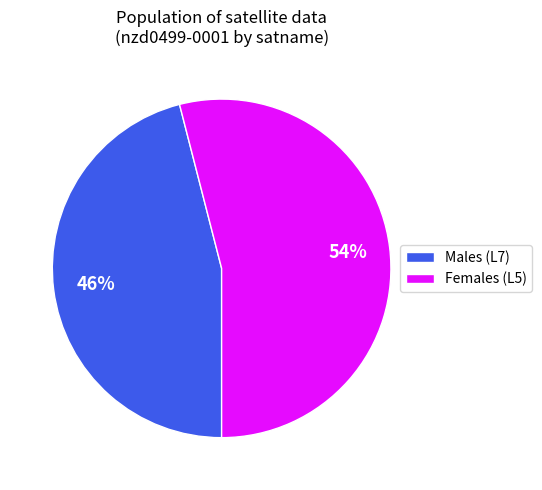

Which category has the smallest portion of the pie?

Males (L7)